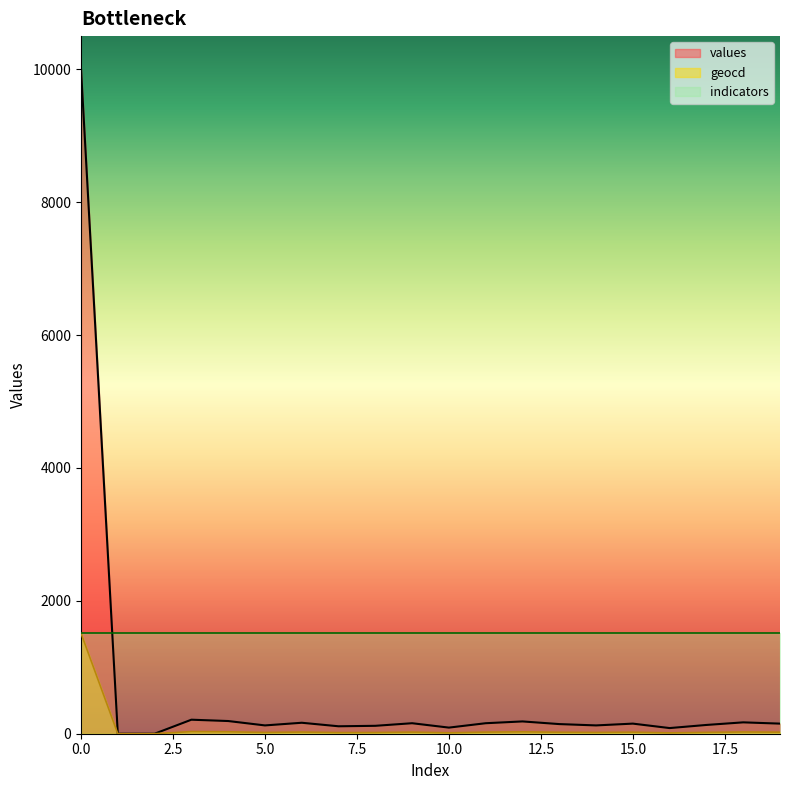

True or false: values has a value of 10000 at 0.0.

True